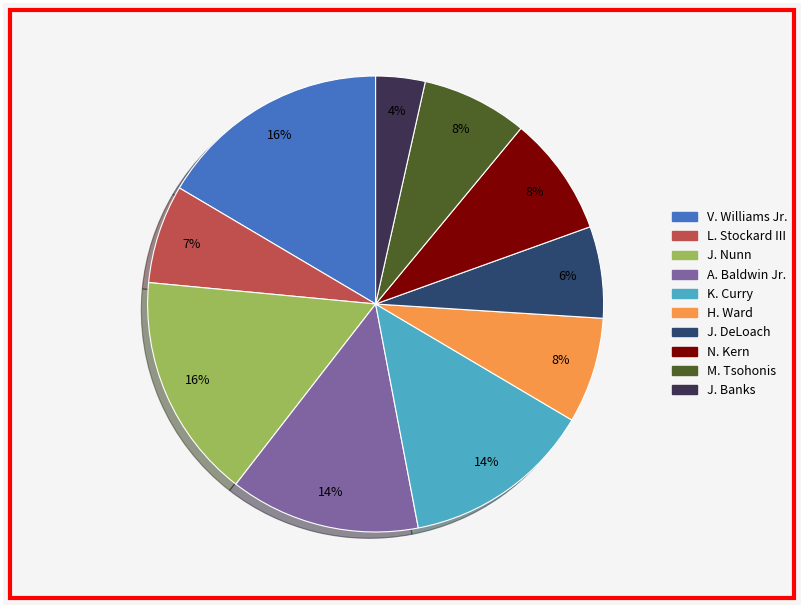

What percentage is the L. Stockard III slice, to the nearest percent?

7%